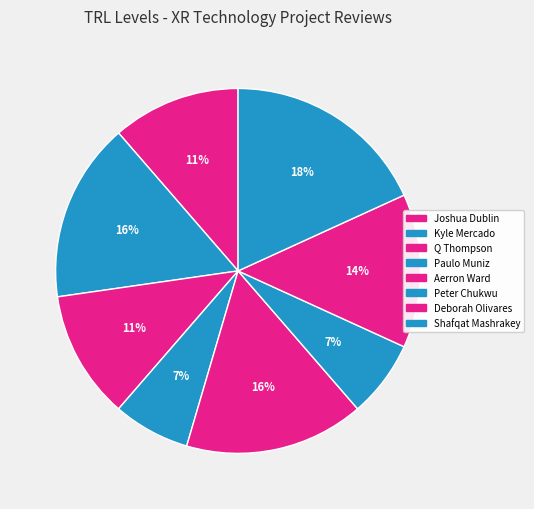

Count the number of slices in the pie.

8